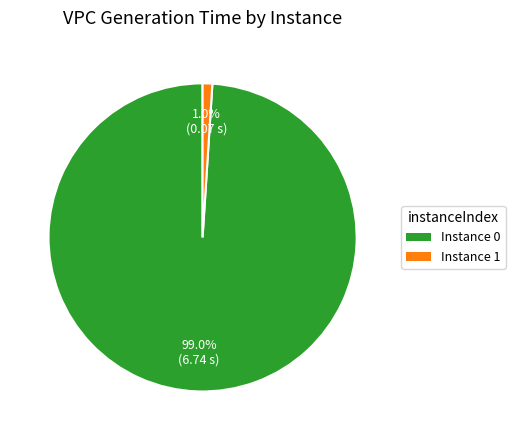

What is the smallest slice in the pie chart?

1